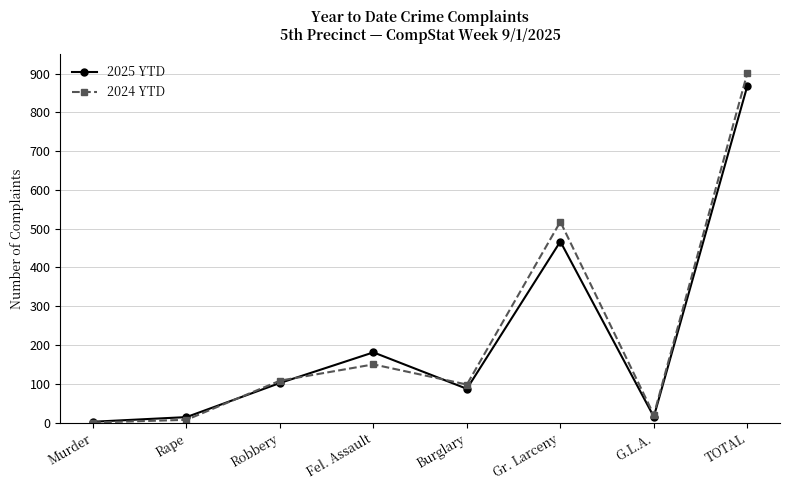

What is the sum of the 2024 YTD values at Gr. Larceny and Murder?

518